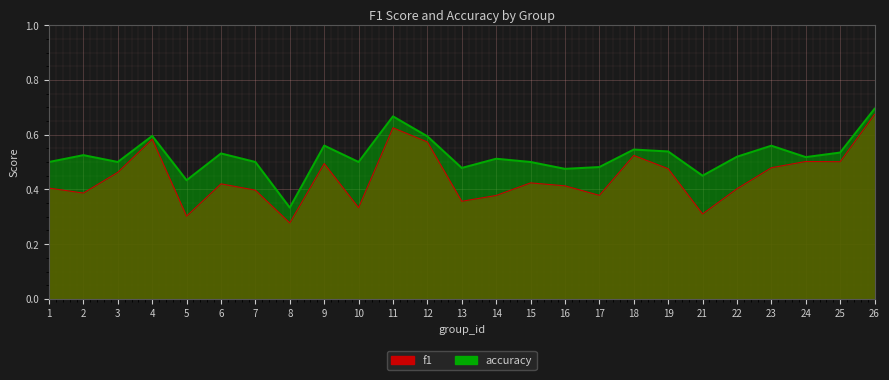

What are all the series names shown in the legend?

f1, accuracy